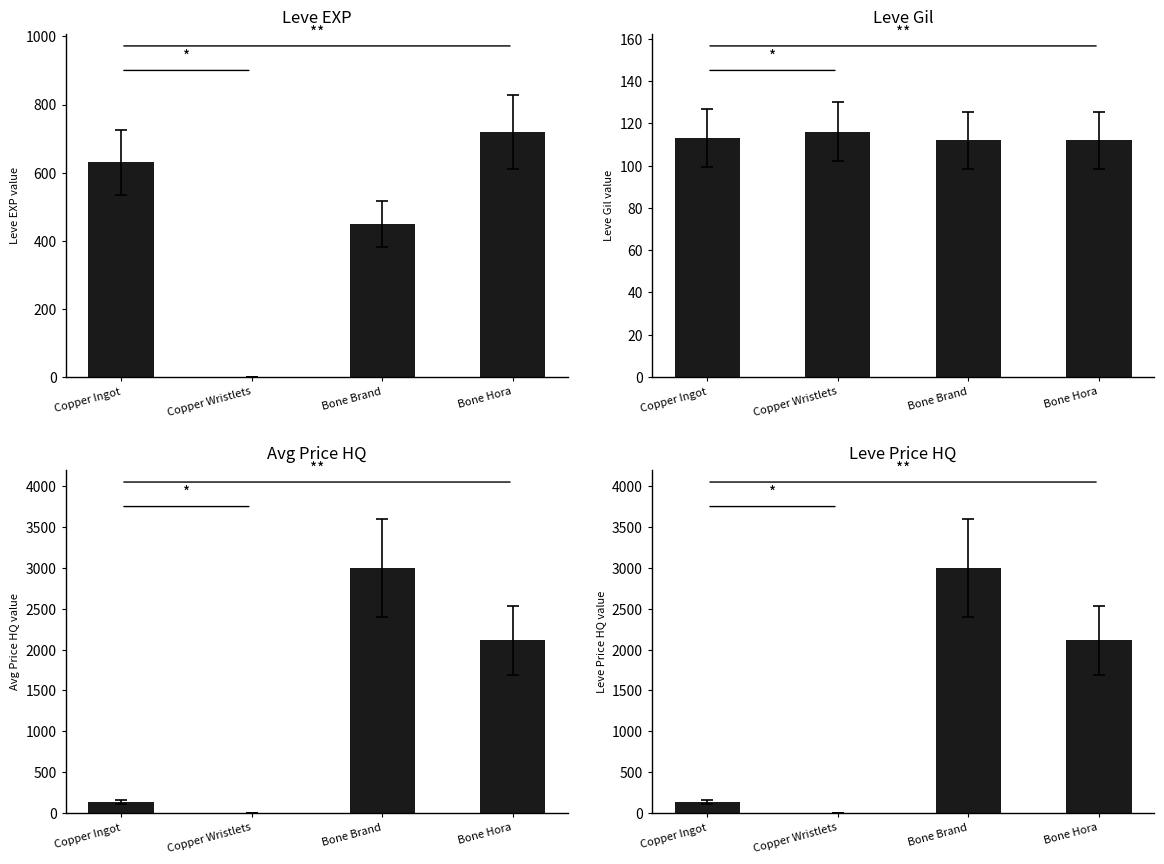

How many values in the Leve EXP series are below 630?

2